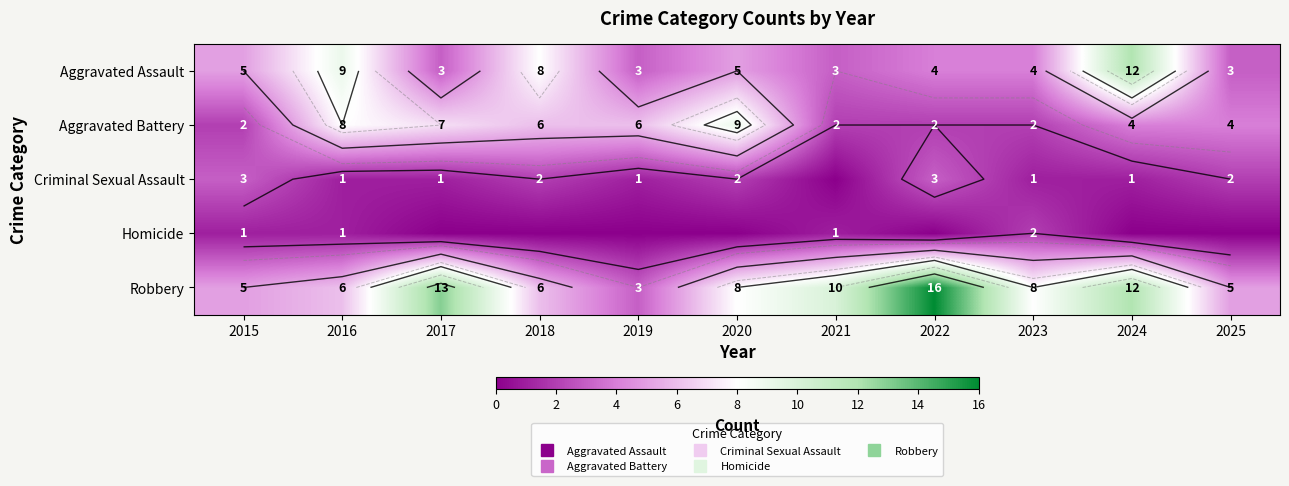

Is it true that Aggravated Assault equals 1 at 2022?

False